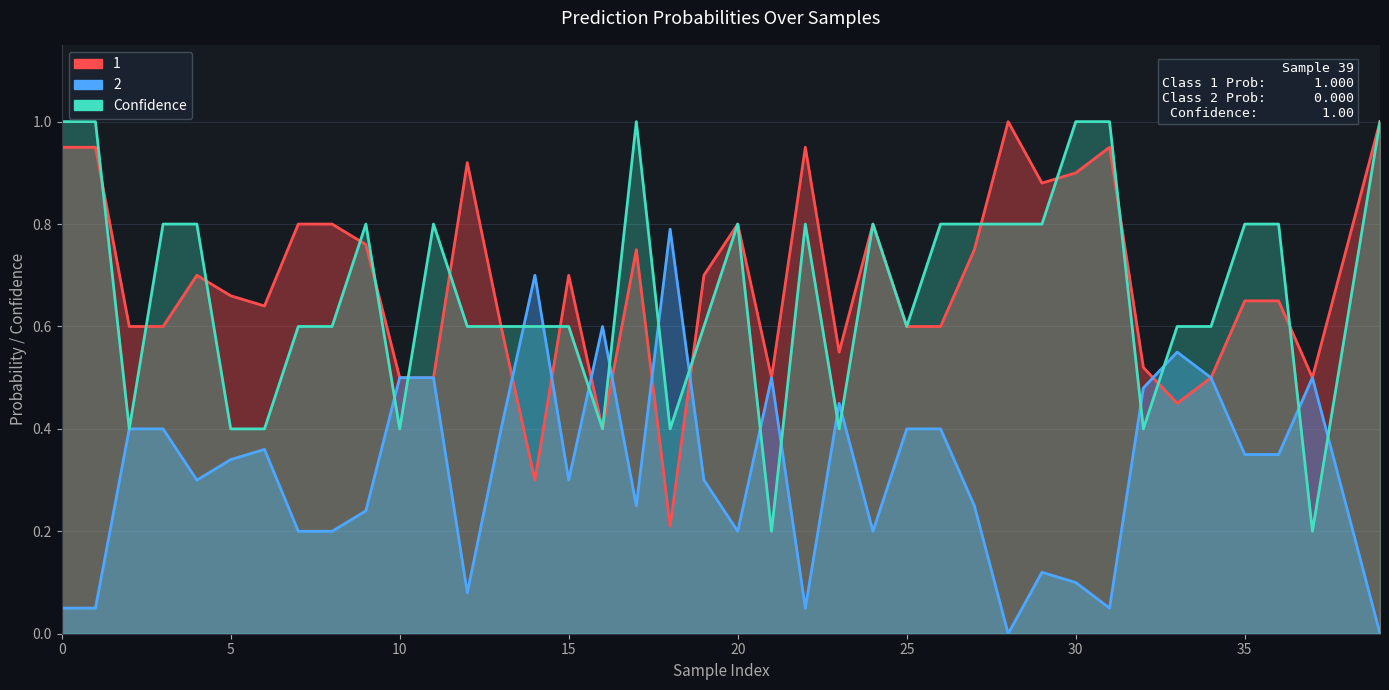

What is the difference between the maximum and minimum values?

0.8